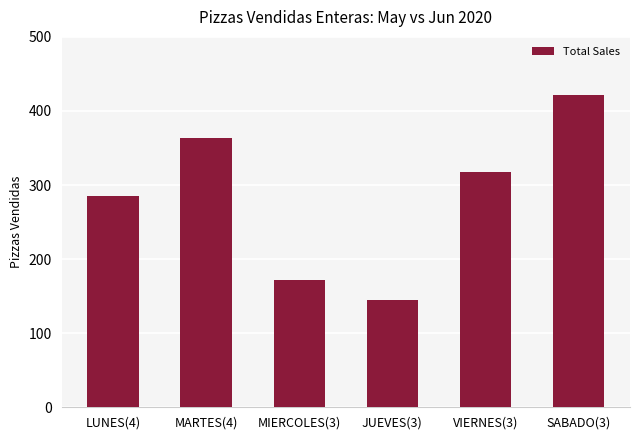

The value at MARTES(4) is 363.5. True or false?

True